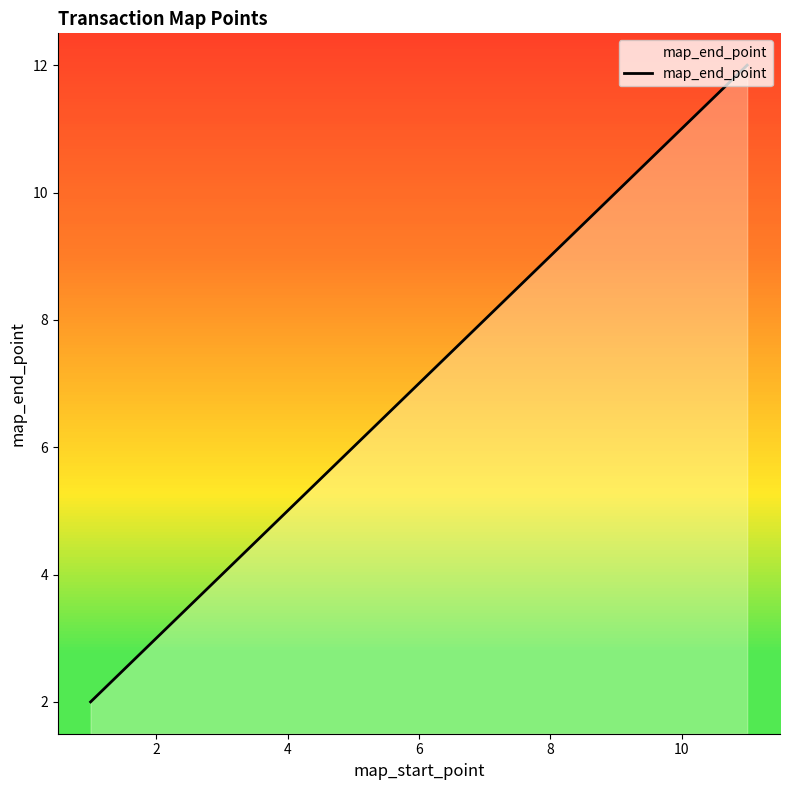

The chart shows a value of 9 at 8. True or false?

False